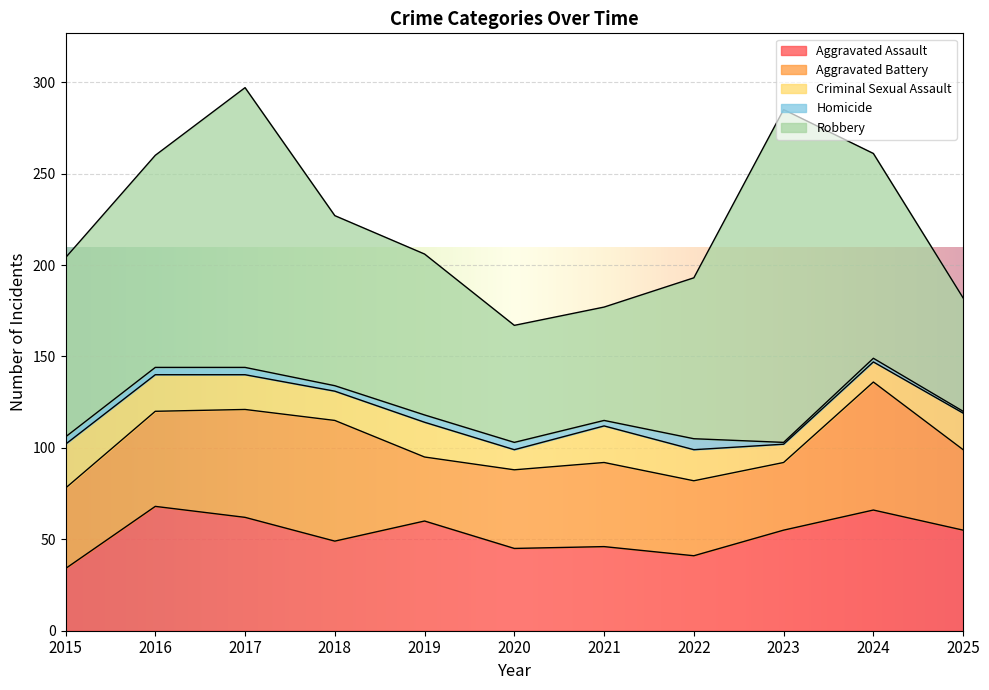

How many lines are shown in the chart?

5